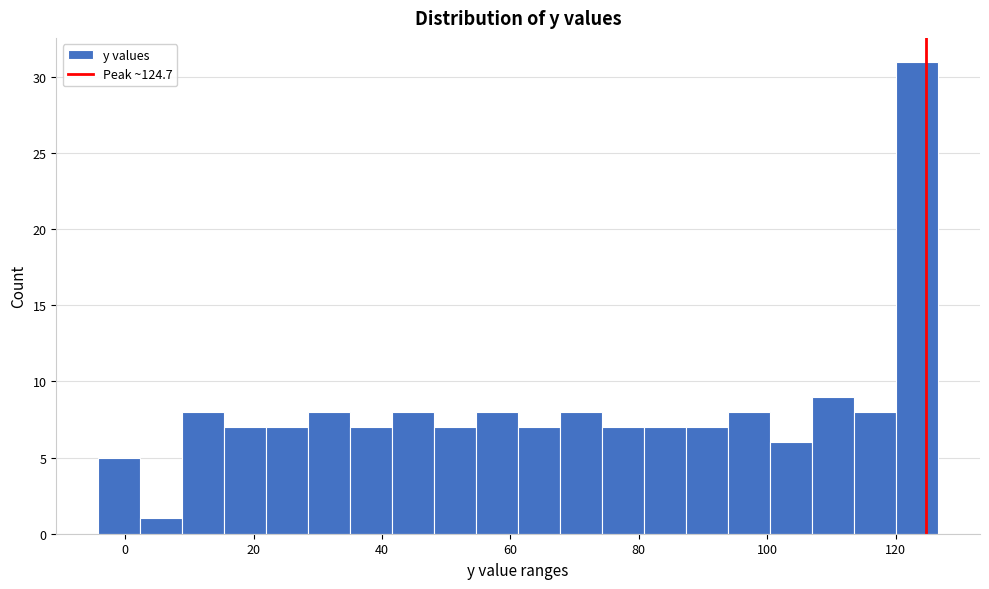

Read against the x-axis, roughly where is the centre of the tallest bar?

124